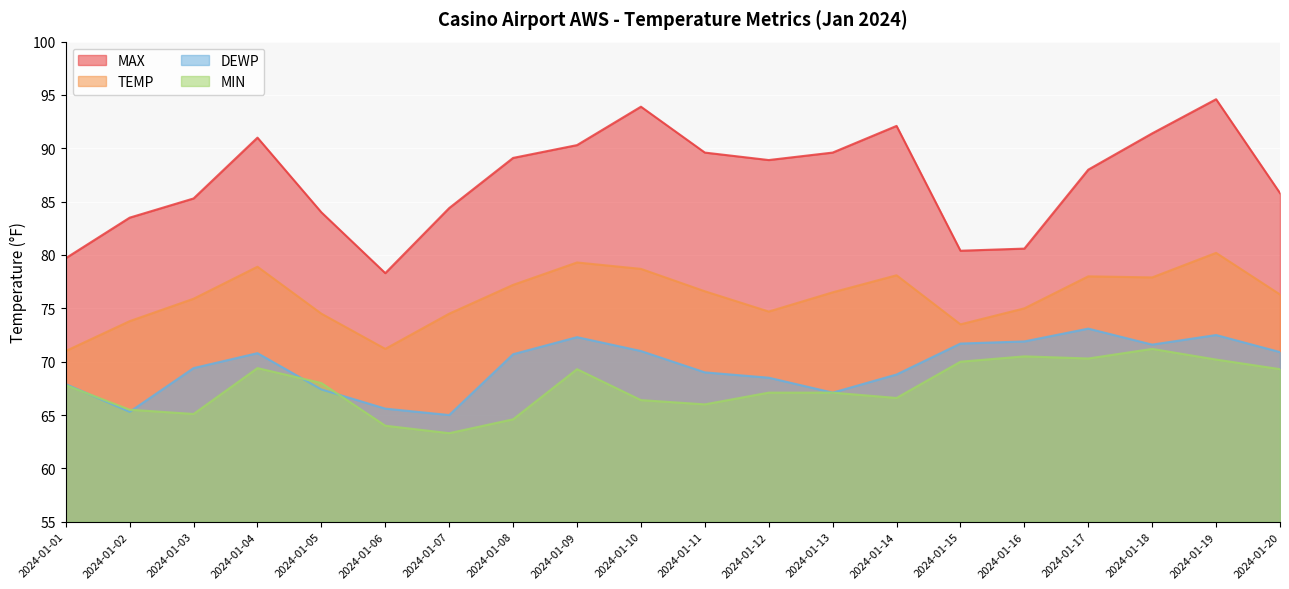

Is the value of DEWP at 2024-01-20 greater than the value of MIN at 2024-01-13?

Yes